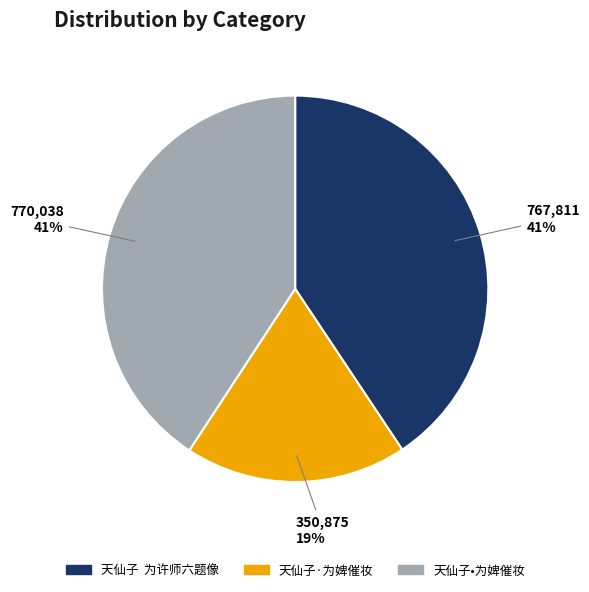

To the nearest percent, what is the average slice percentage?

33%